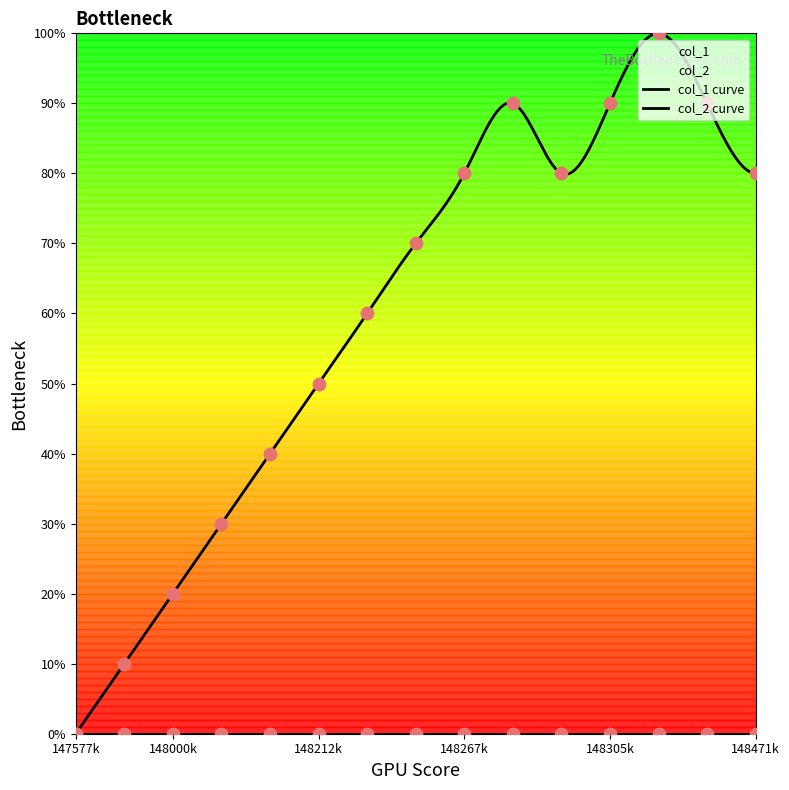

What is the change in value from 1481717226 to 1482242850?

+30